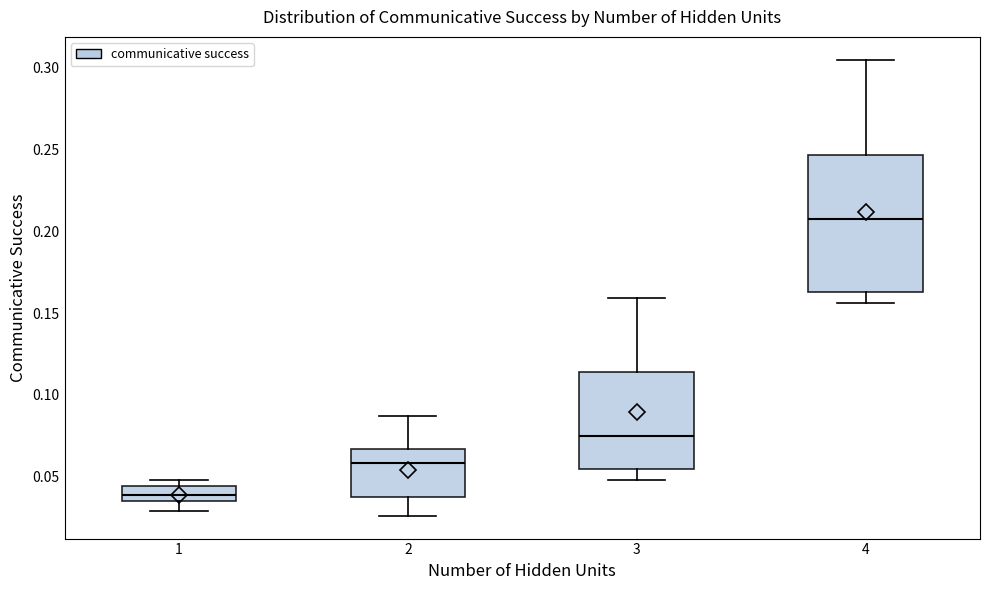

Where is the lower edge of the box at x = 3 on the y-axis? The values are not printed on the chart, so give them approximately, as read against the axis.

0.055